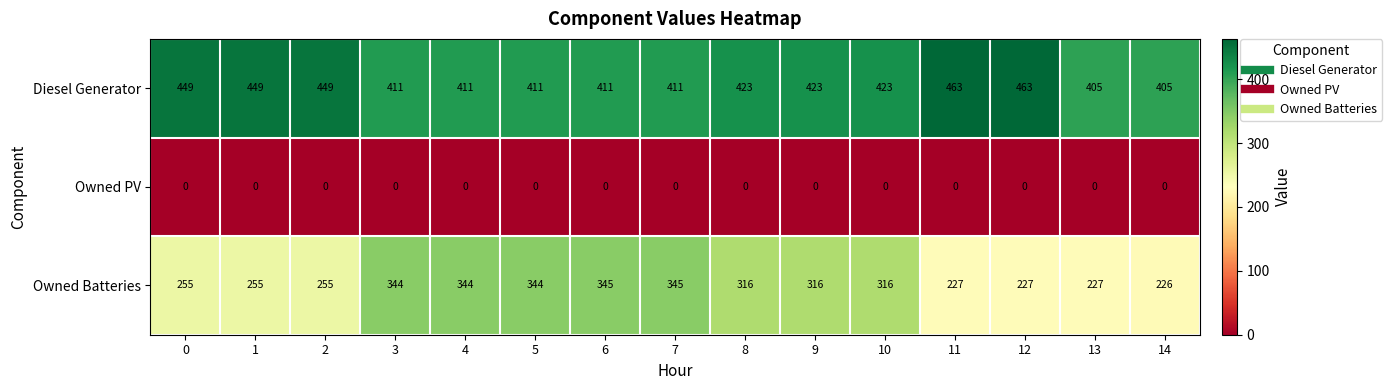

At which label does Owned Batteries first exceed 316?

3